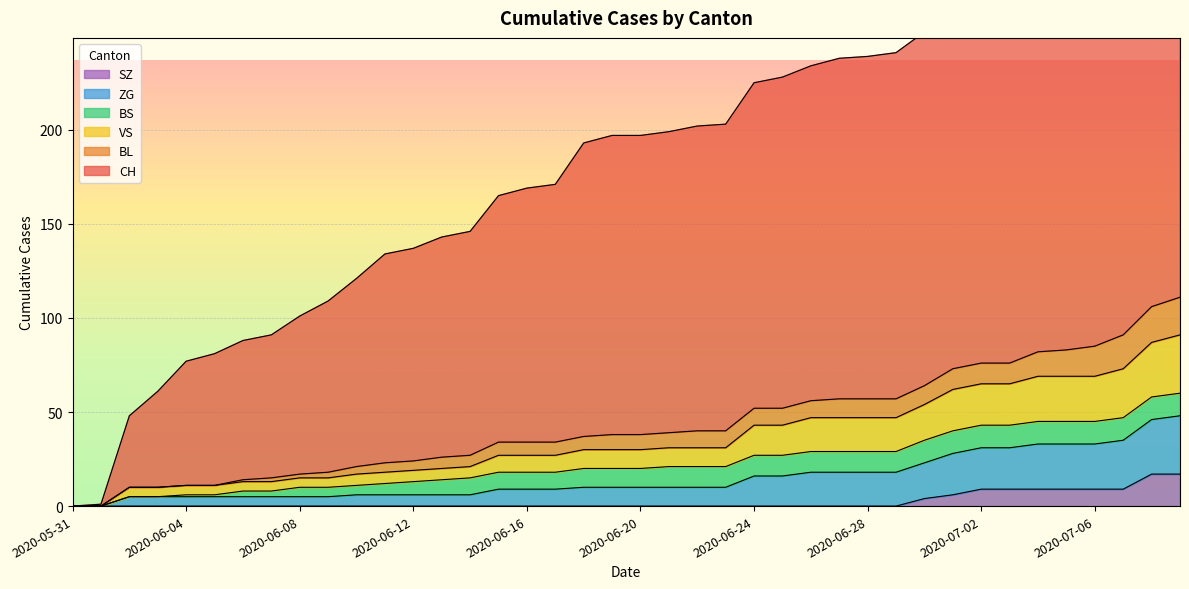

Is the value of SZ at 2020-06-28 greater than the value of ZG at 2020-06-19?

No